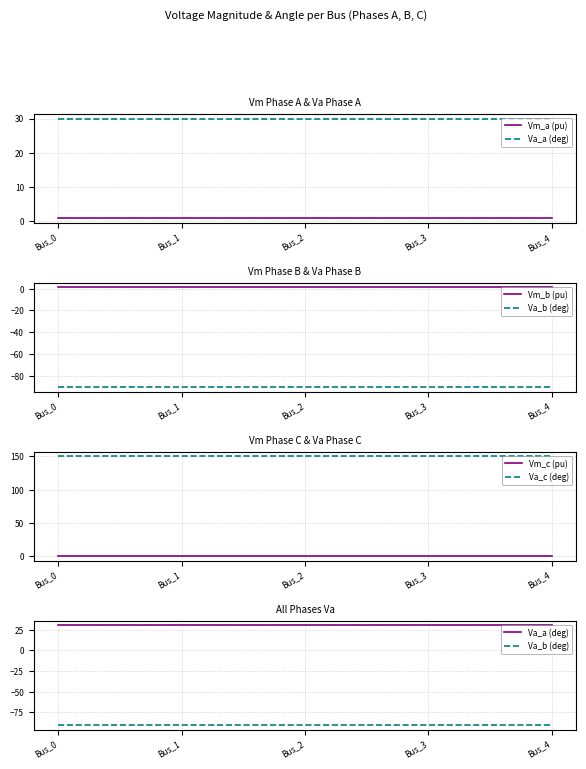

What is the greatest value displayed?

150.0